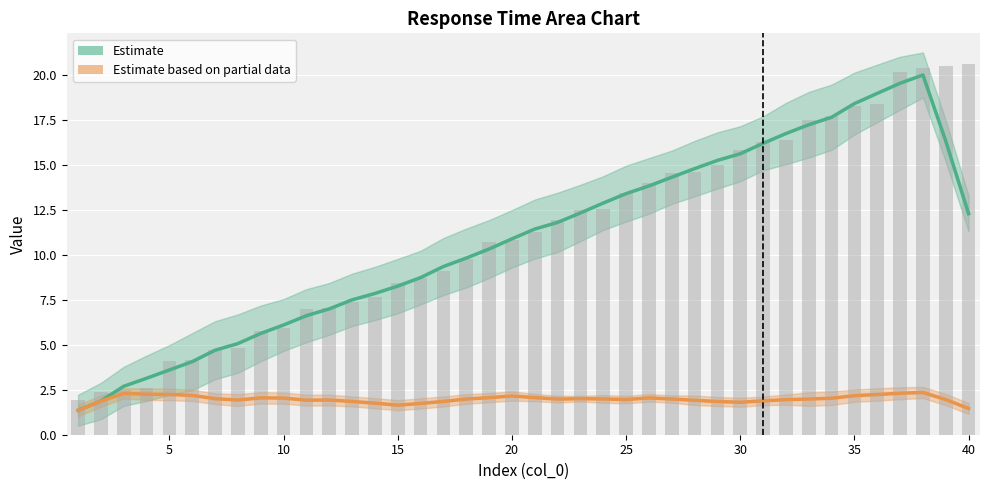

How many values are below 11?

20